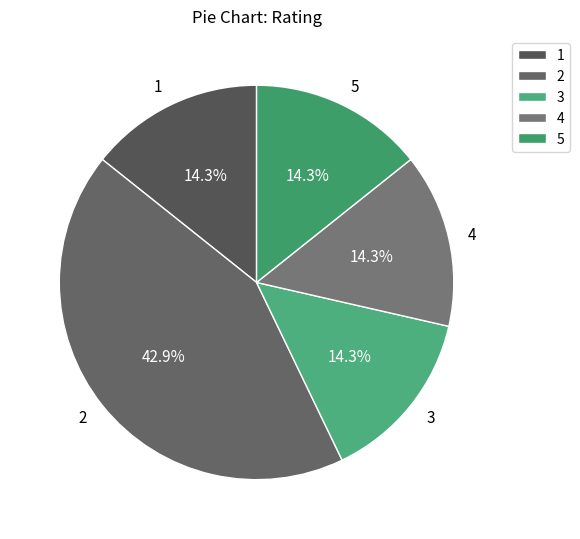

Is it true that 5 is 47% of the pie?

False